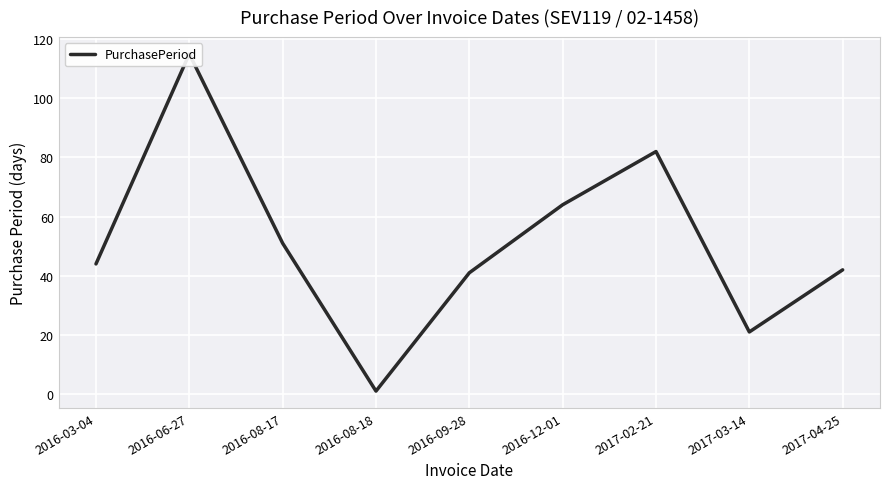

Between 2016-03-04 and 2017-04-25, which is larger?

2016-03-04